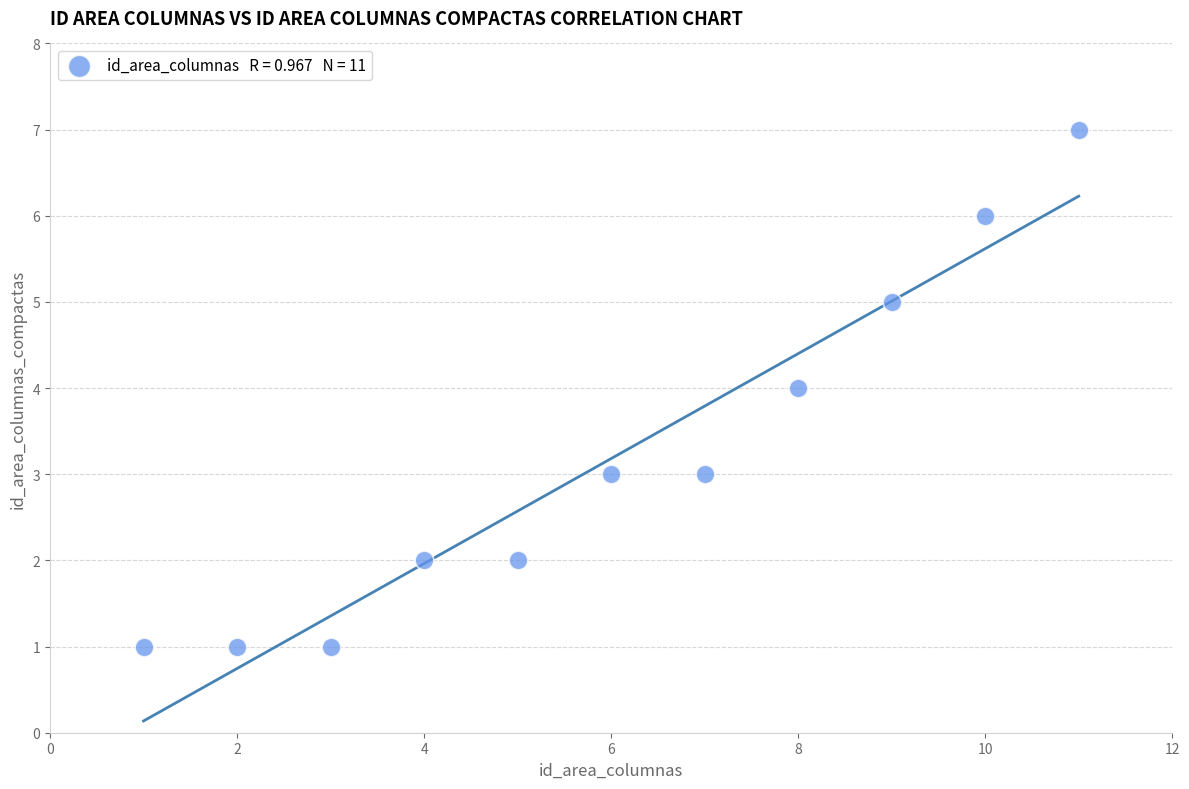

What is the average X value?

6